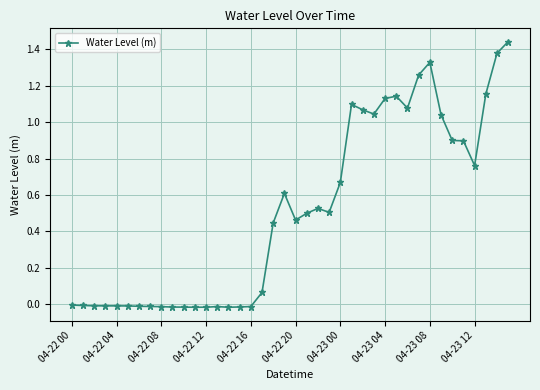

True or false: the data has more than 2 interior local peaks.

True